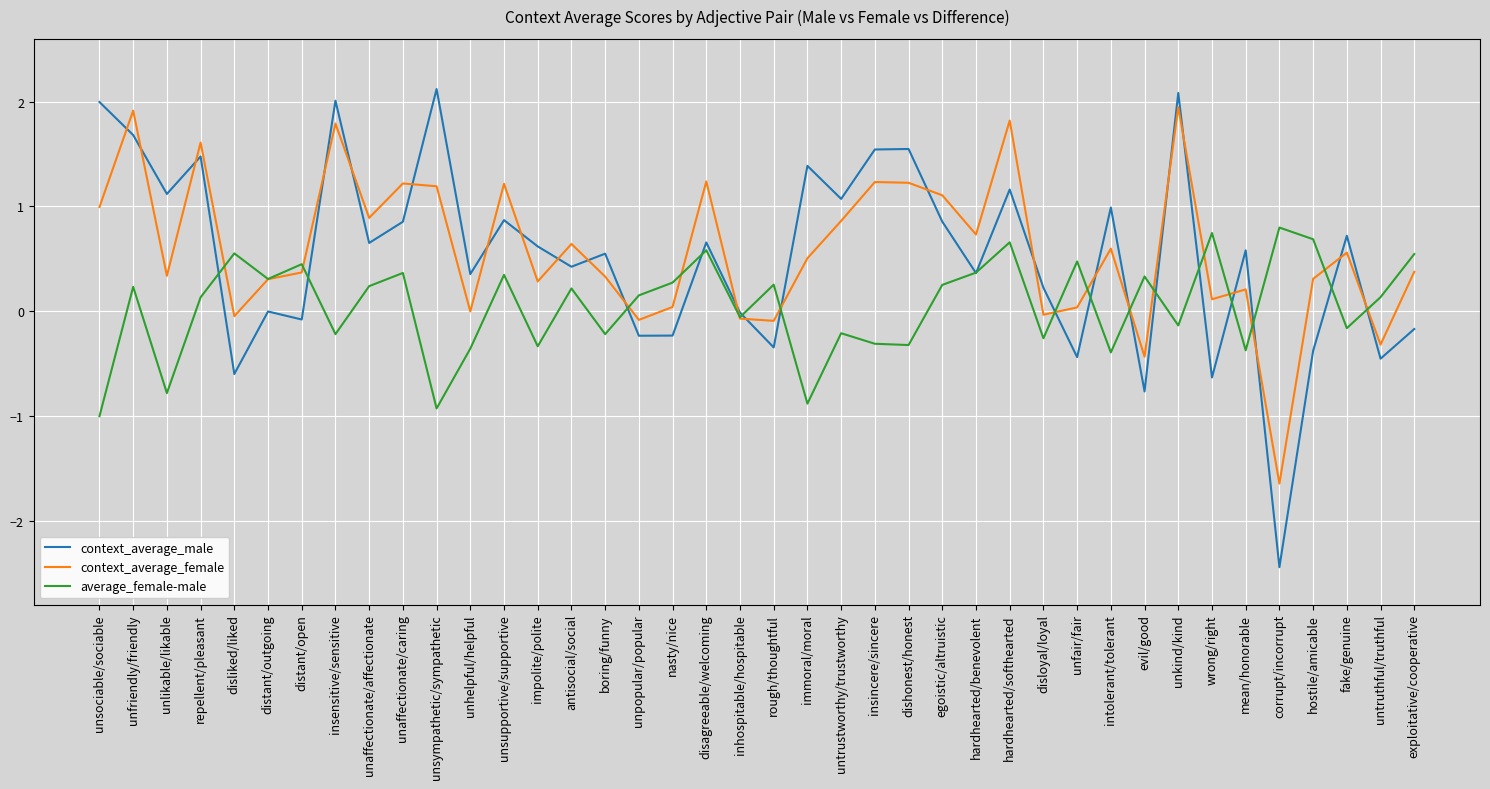

Which series changed the most between unkind/kind and corrupt/incorrupt?

context_average_male